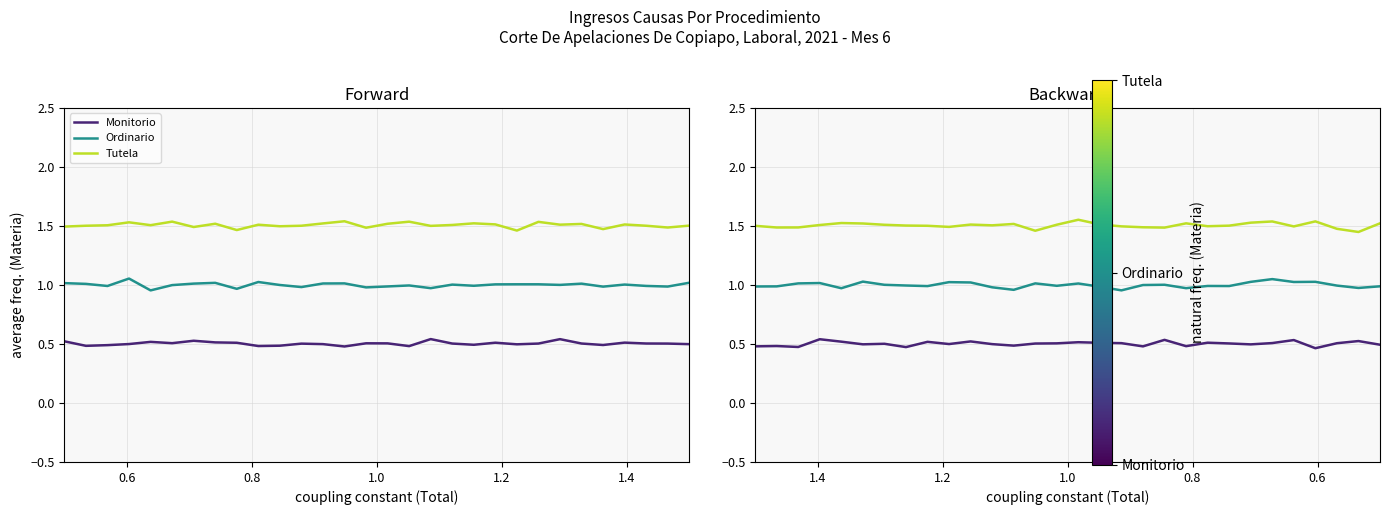

The value of Ordinario at 17 is 1.0. True or false?

True